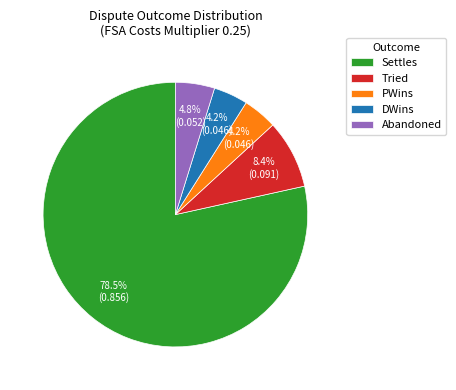

Is it true that Abandoned is 5% of the pie?

True